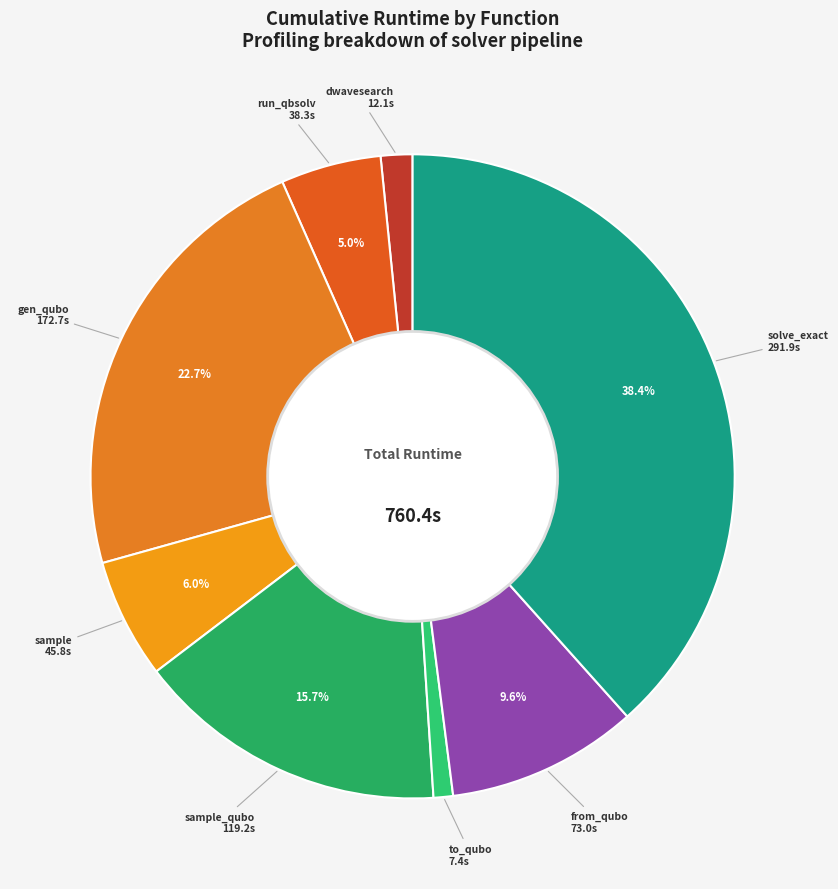

How many slices are in this pie chart?

8